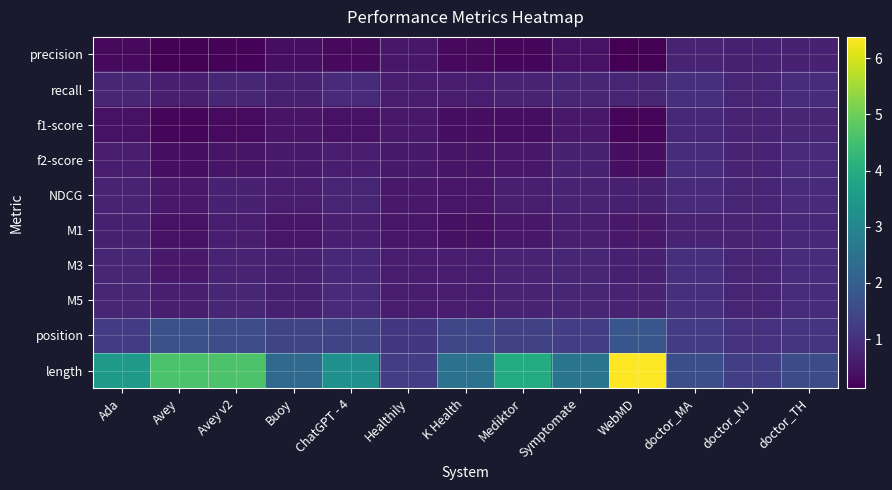

At which category is the sum across all series the highest?

WebMD